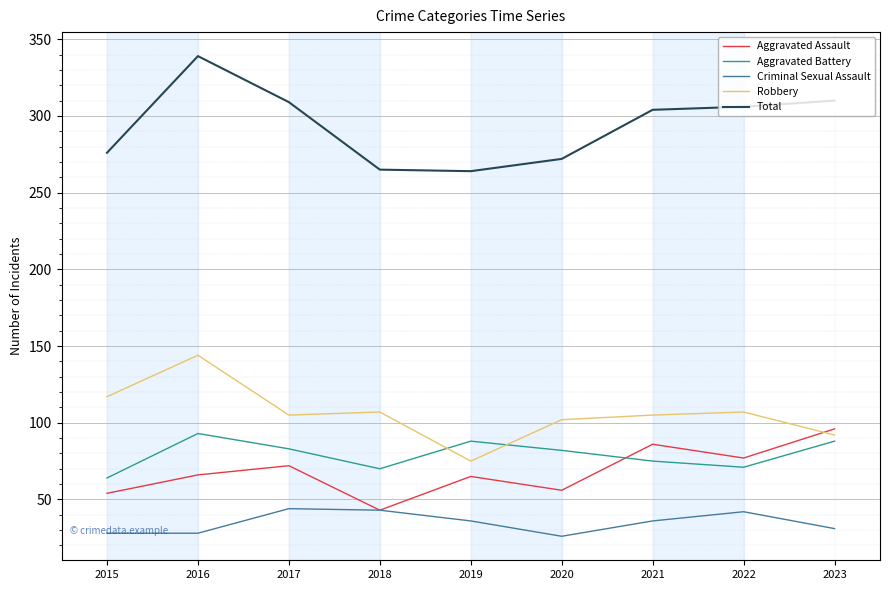

Does the chart display data point markers on the line(s)?

No